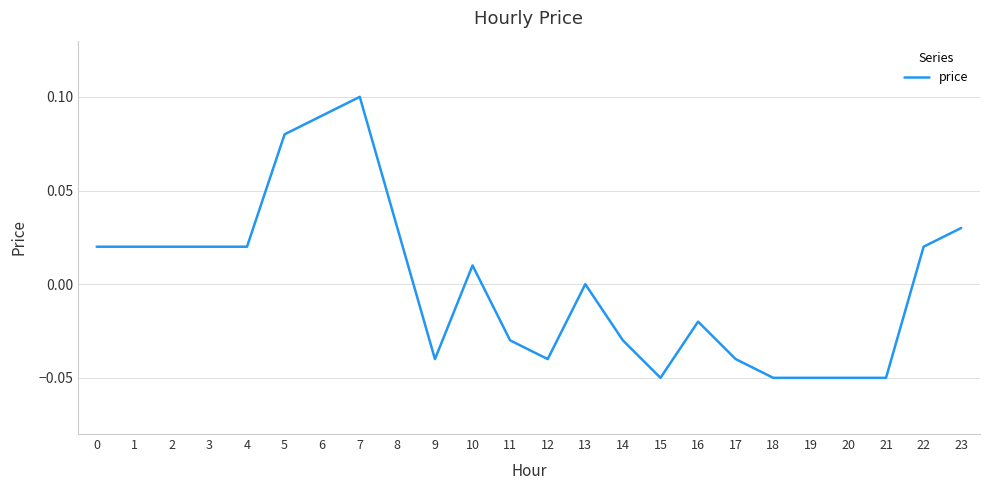

Which has a higher value, 14 or 9?

14